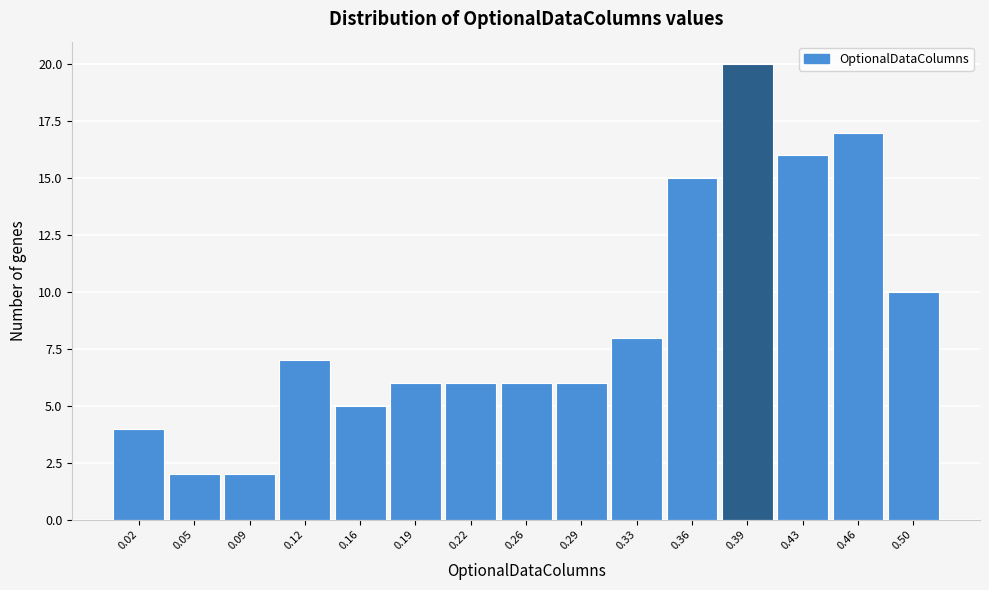

Reading left to right, what are all the values shown in this chart?

0.02=4	0.05=2	0.09=2	0.12=7	0.16=5	0.19=6	0.22=6	0.26=6	0.29=6	0.33=8	0.36=15	0.39=20	0.43=16	0.46=17	0.50=10